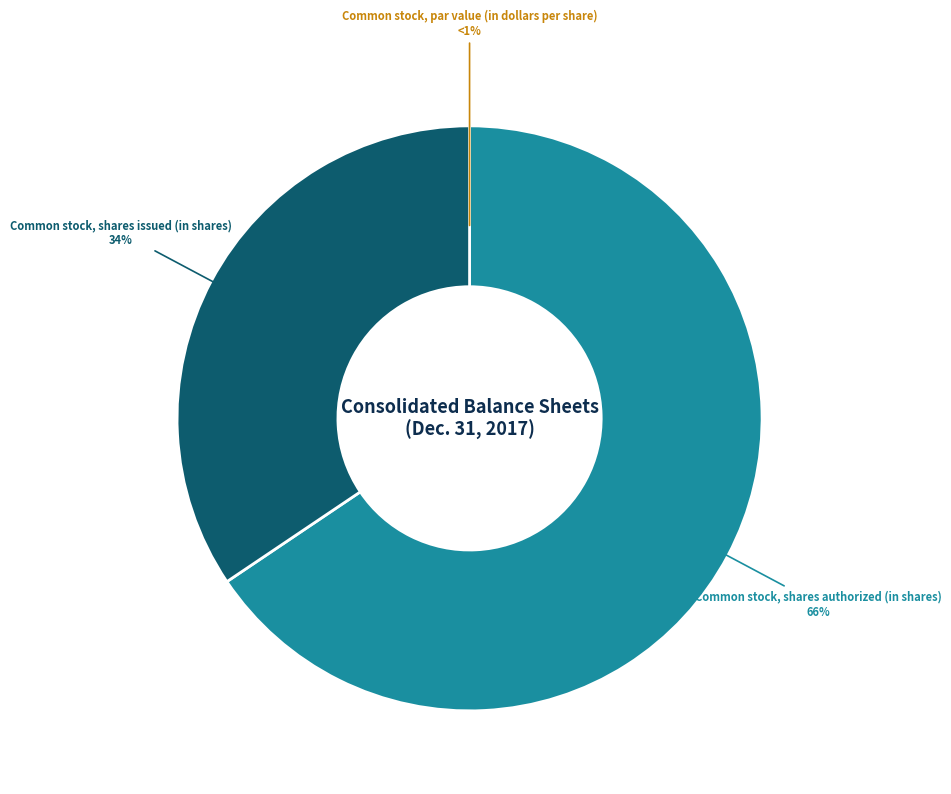

What is the change in value from Common stock, par value (in dollars per share) to Common stock, shares authorized (in shares)?

+999999999.9